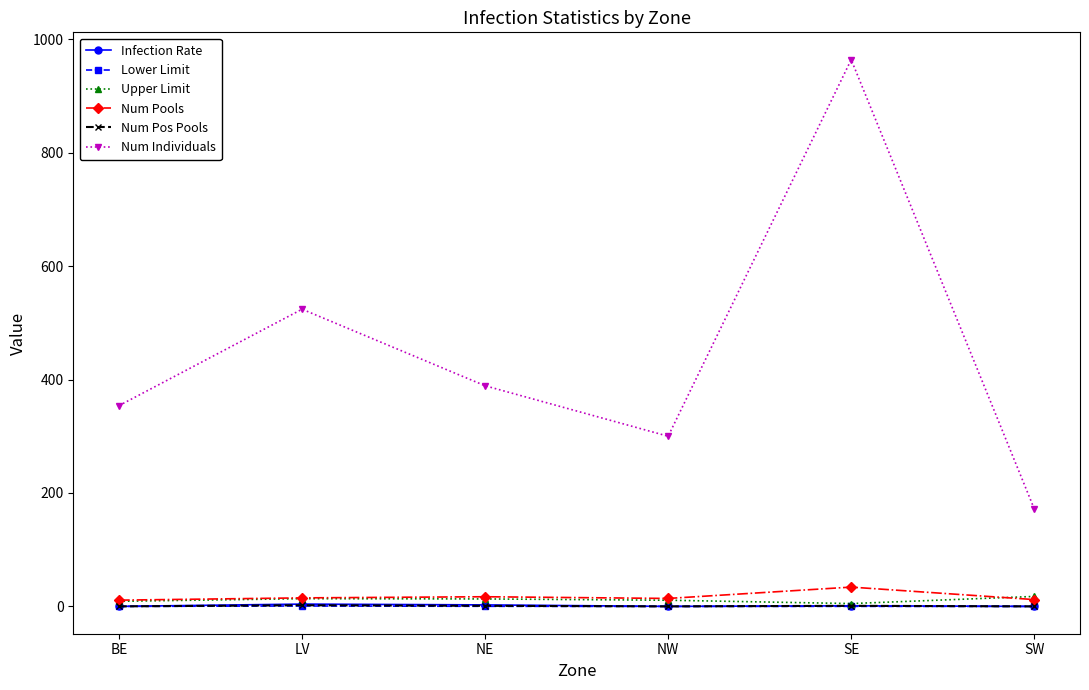

What is the sum of the Lower Limit values at NW and LV?

0.7